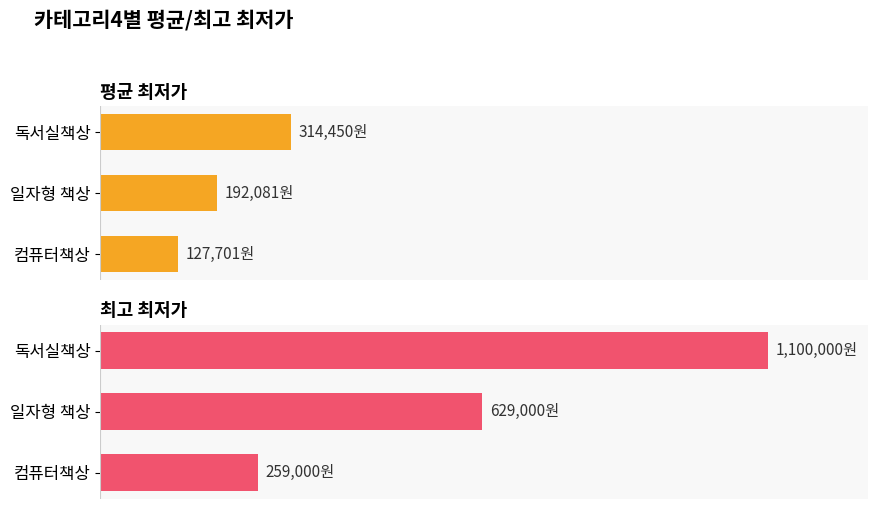

What is the approximate value of 평균 최저가 at 독서실책상, to the nearest 100?

314400